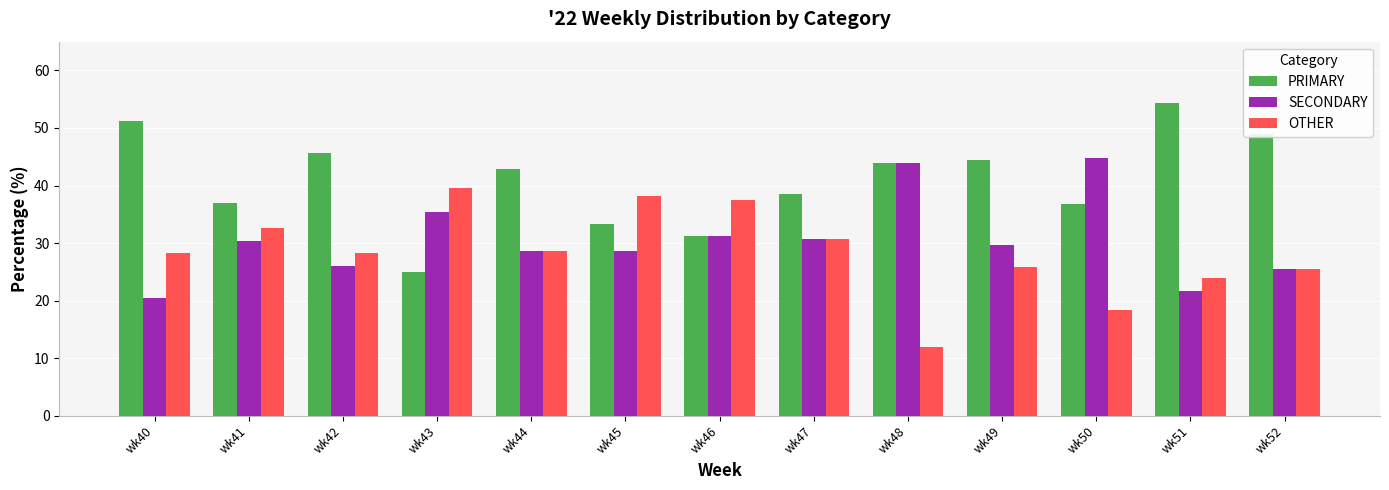

Does the chart contain stacked bars?

No